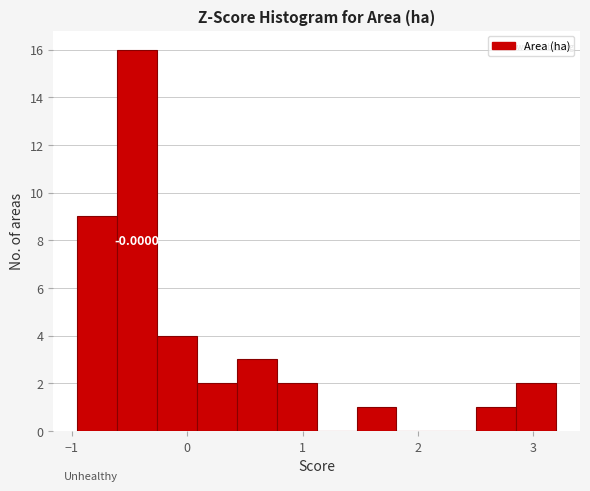

Read against the x-axis, roughly where is the centre of the tallest bar?

-0.4